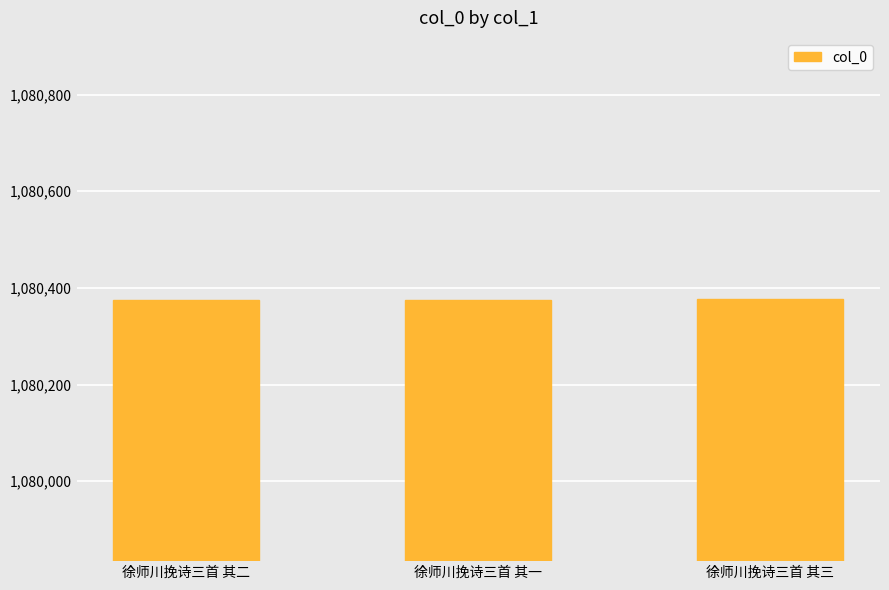

What value does the data have at 徐师川挽诗三首 其三?

1080377